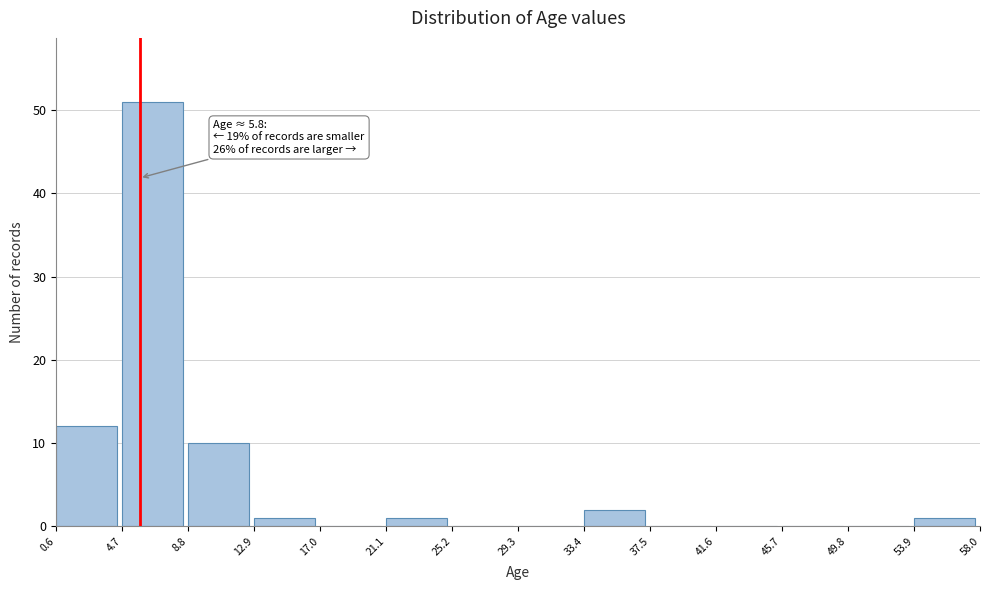

Which range on the x-axis has the tallest bar?

4.7 to 8.8